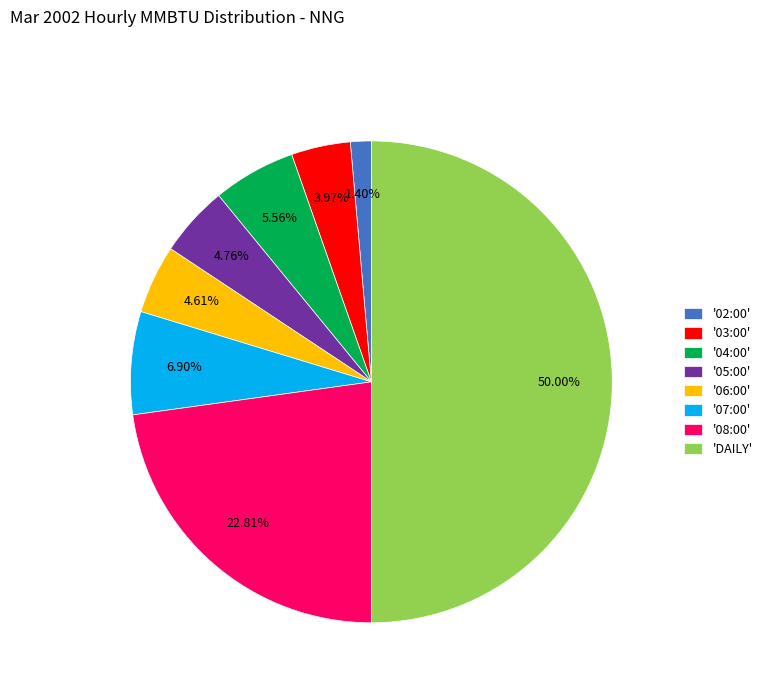

Which has a higher value, '05:00' or '03:00'?

'05:00'